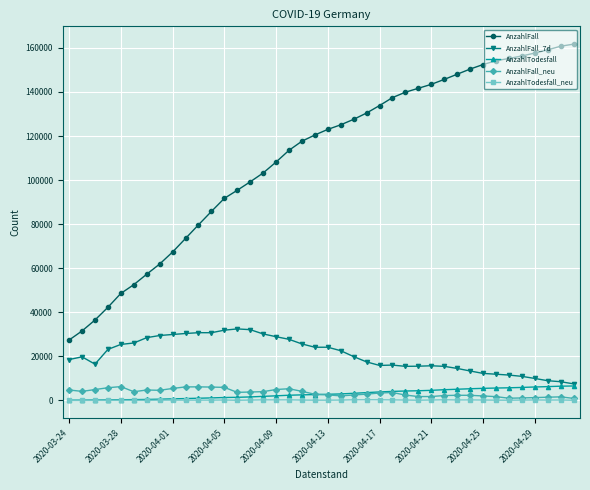

True or false: AnzahlTodesfall_neu has more than 2 points higher than both neighbors.

True